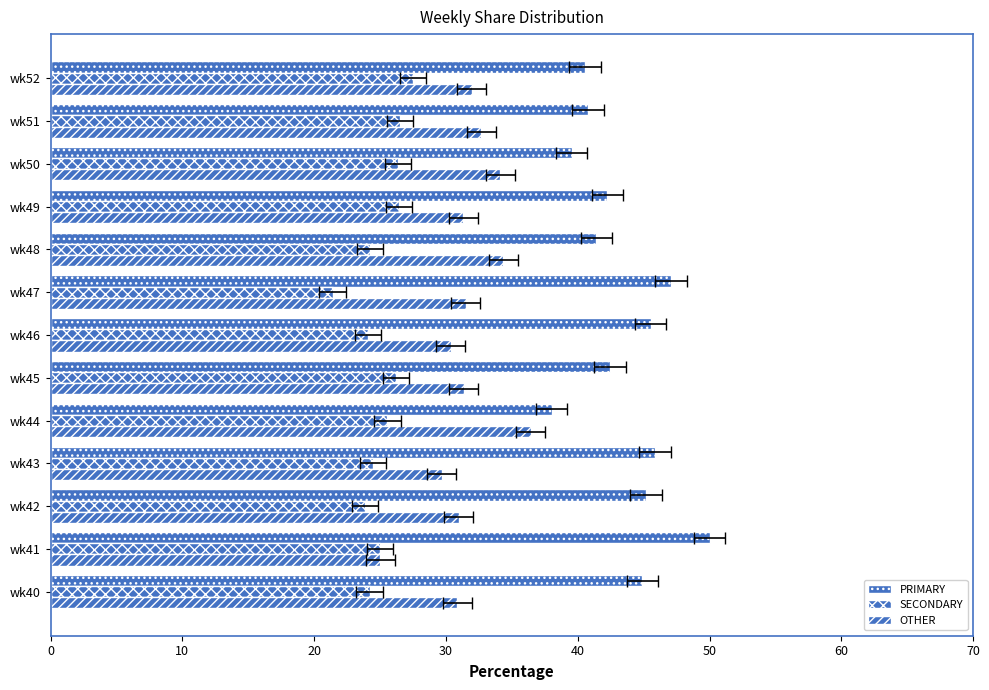

How many bars are there in total?

39